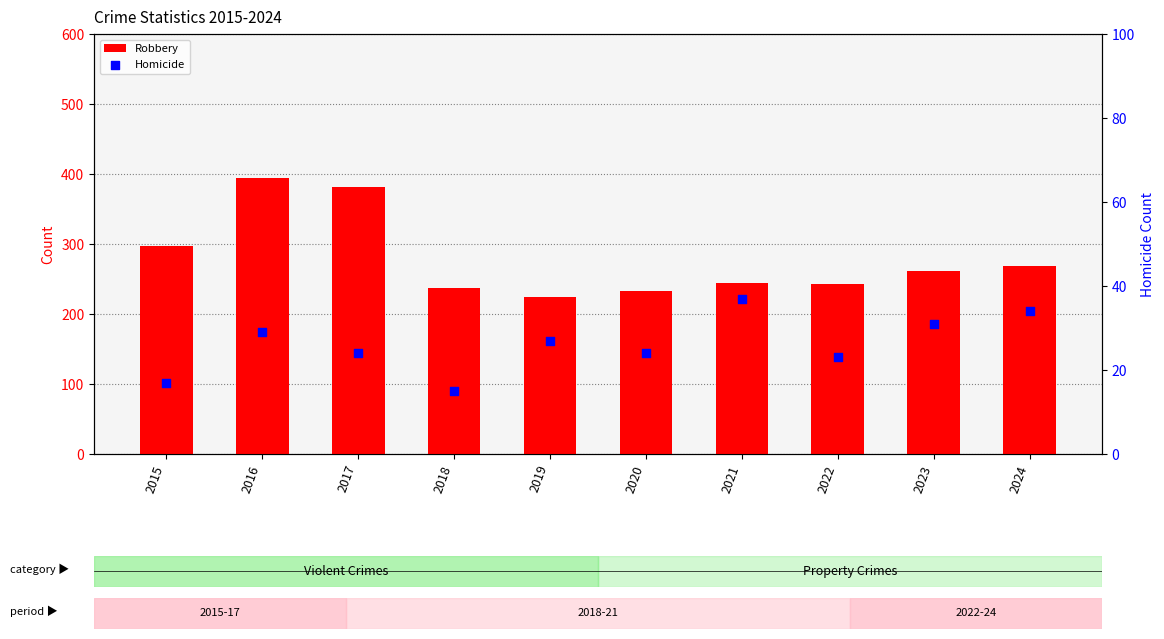

Which series has the largest total across all categories?

Robbery